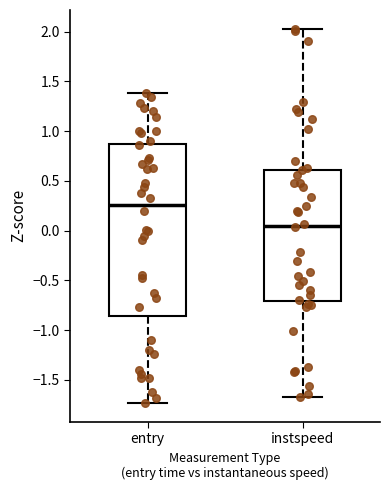

Reading left to right, transcribe this box plot: for each box, give where its median line is, the range the box spans, and where its two whiskers end, as read against the y-axis. The values are not printed on the chart, so give them approximately, as read against the axis.

entry: median 0.25, box -0.85 to 0.85, whiskers -1.75 to 1.40
instspeed: median 0.05, box -0.70 to 0.60, whiskers -1.70 to 2.05